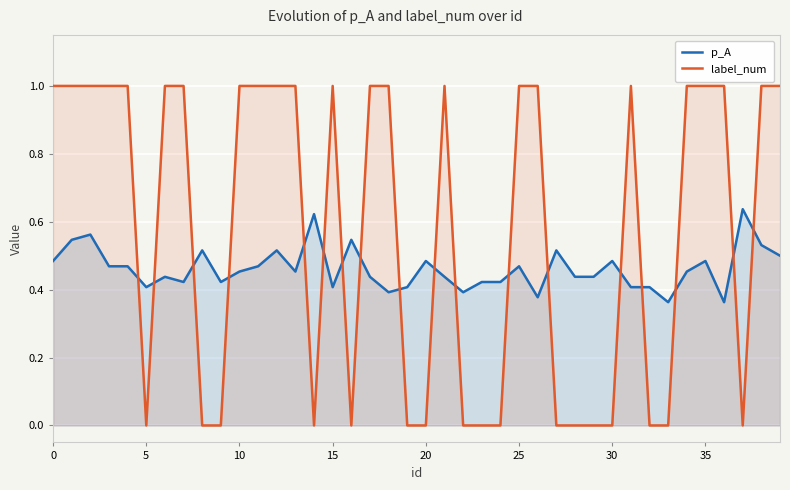

What is the maximum value shown in the chart?

1.0